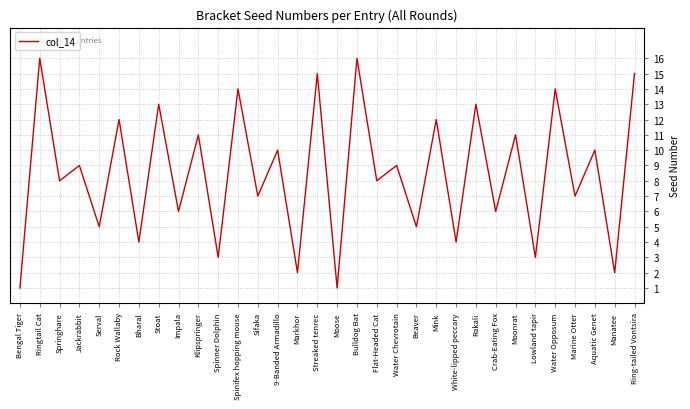

At which label does the data first exceed 9?

Ringtail Cat